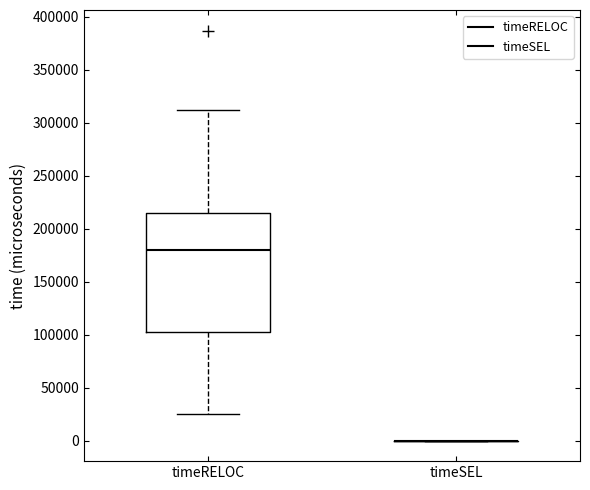

Comparing the boxes themselves (not the whiskers), which one is the tallest?

timeRELOC